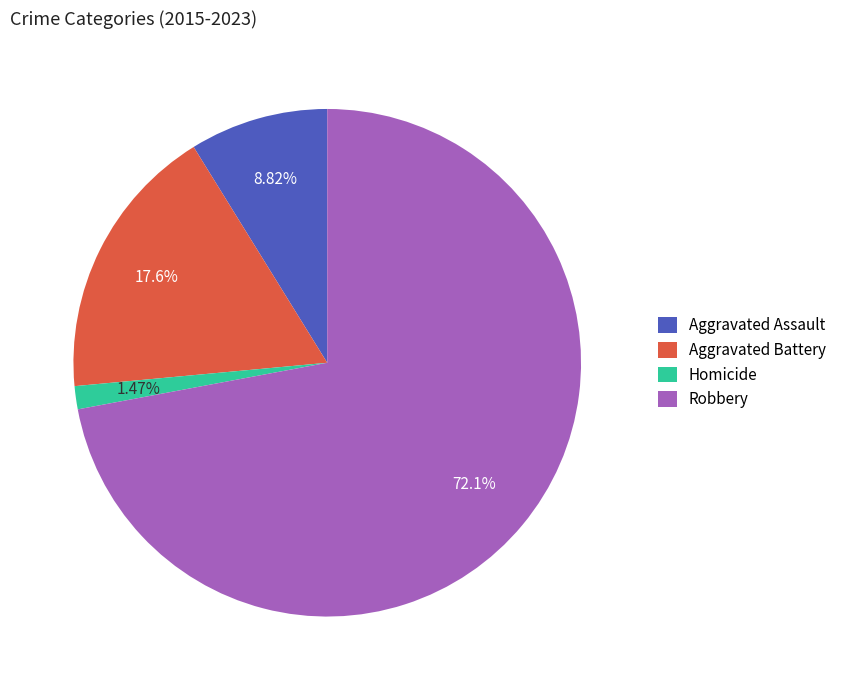

Which slice is the largest?

Robbery